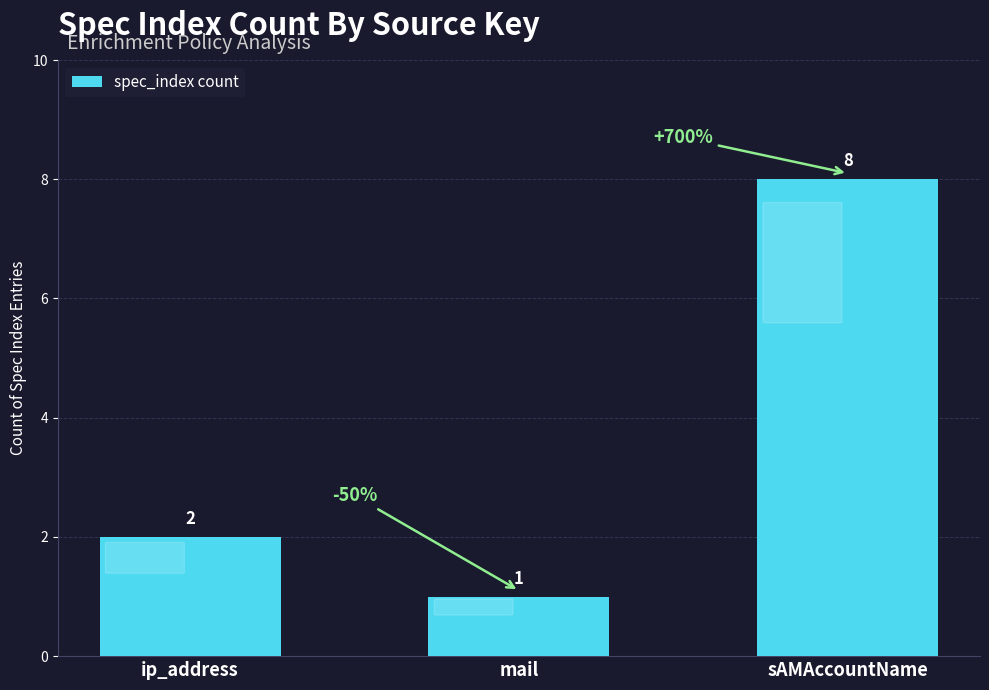

Between ip_address and sAMAccountName, which is larger?

sAMAccountName